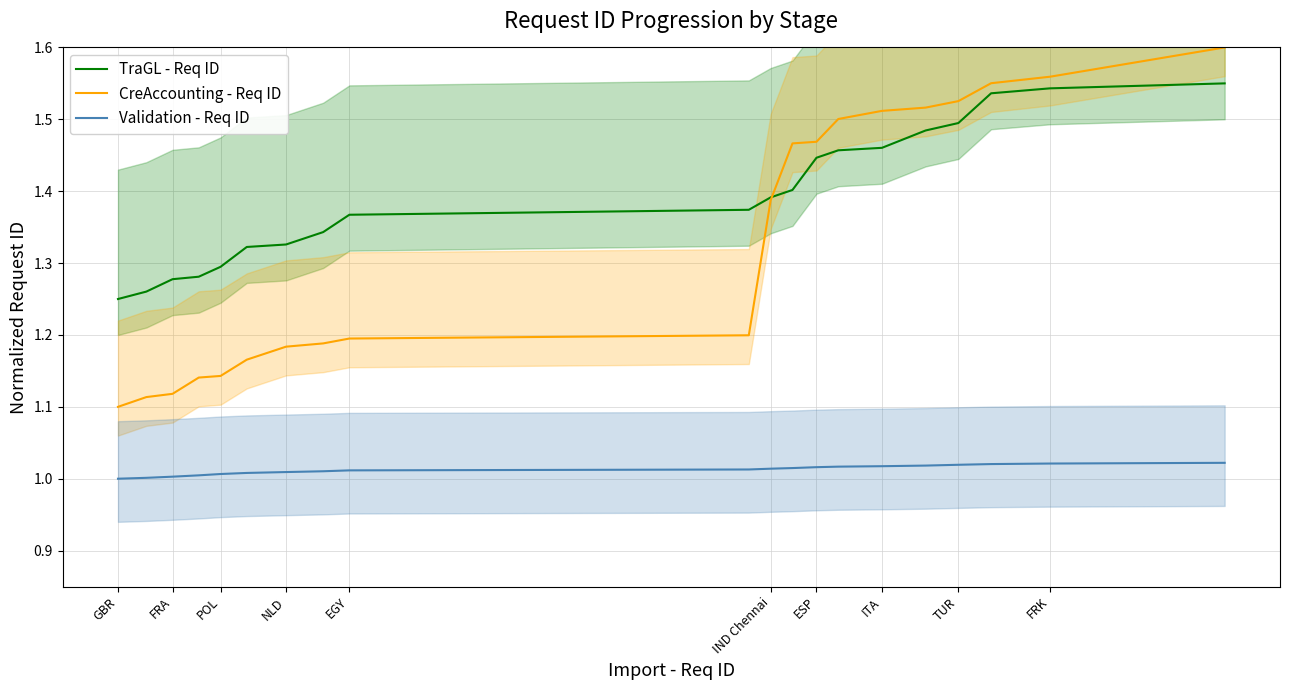

Does the chart have visible grid lines?

Yes